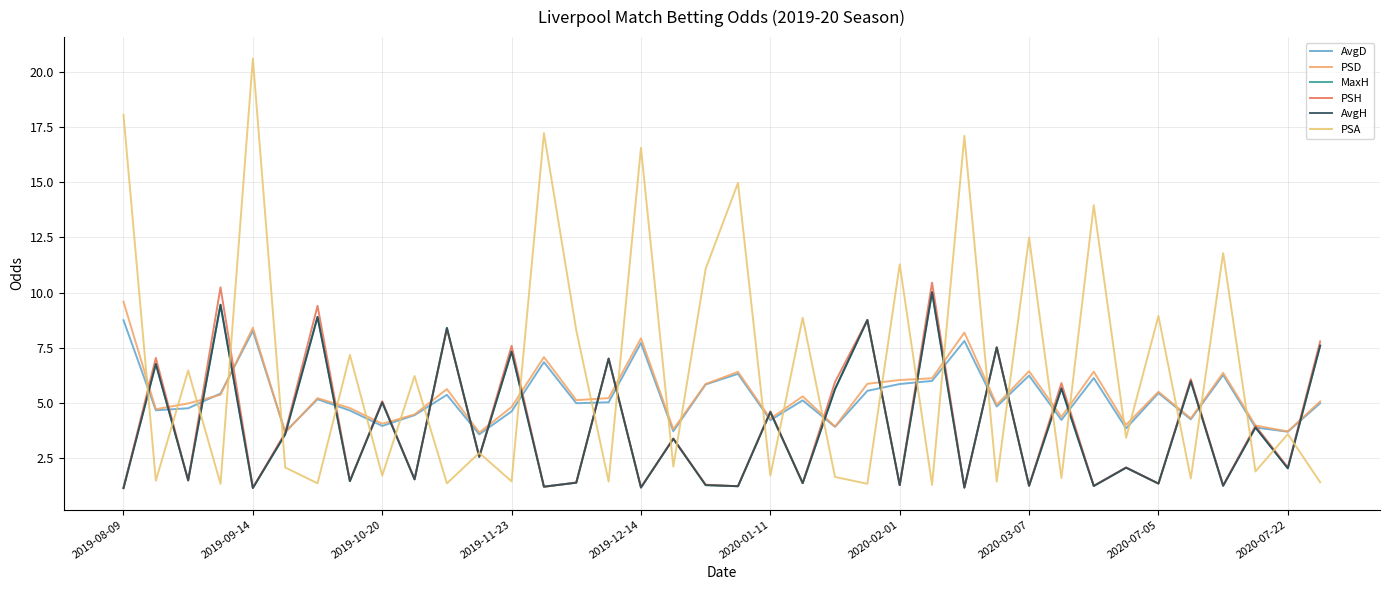

Rank the categories by AvgD value from highest to lowest.

2019-08-09, 2019-12-14, 26, 16, 13, 19, 34, 28, 30, 25, 24, 18, 23, 32, 2019-11-23, 10, 2020-02-01, 21, 15, 14, 37, 27, 2019-10-20, 2019-09-14, 2020-03-07, 12, 2020-07-22, 33, 29, 20, 2020-07-05, 22, 35, 31, 17, 36, 2020-01-11, 11